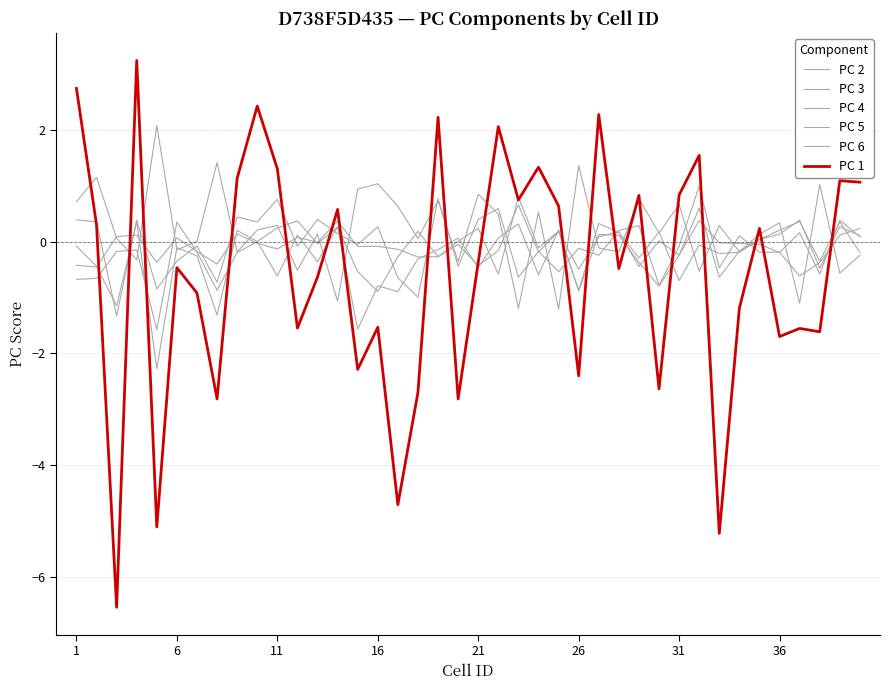

Reading left to right, transcribe all the data shown in this chart.

PC 2: 0.7	1.2	0.1	-0.3	2.1	-0.1	0.0	1.4	-0.2	0.2	0.3	-0.5	0.1	-1.1	0.9	1.0	0.6	0.1	0.7	-0.4	0.9	0.5	-1.2	0.5	-1.2	1.4	-0.1	-0.2	0.8	0.2	0.7	-0.5	0.3	-0.2	0.1	0.3	-1.1	1.0	-0.6	-0.2
PC 3: 0.4	0.4	-1.3	0.4	-0.8	-0.3	-0.1	-0.7	0.4	0.4	0.8	-0.1	0.4	0.1	-0.1	0.3	-0.6	-1.0	0.8	-0.4	0.4	0.6	-0.6	-0.2	-0.5	-0.1	-0.2	0.2	0.3	-0.8	-0.1	1.0	-0.5	0.1	-0.2	-0.2	-0.6	-0.4	0.1	0.2
PC 4: -0.7	-0.7	-0.2	-0.1	-1.6	0.4	-0.2	-0.9	-0.2	-0.0	-0.6	0.1	-0.4	0.3	-0.5	-0.9	-0.3	0.2	-0.3	0.0	0.2	-0.6	0.8	-0.1	0.2	-0.9	0.3	0.2	-0.3	0.2	-0.7	-0.1	-0.2	-0.2	0.0	0.2	0.4	-0.3	0.4	-0.2
PC 5: -0.1	-0.4	-1.2	0.4	-2.3	-0.1	-0.3	-1.3	0.2	0.0	0.2	0.4	-0.0	0.3	-1.6	-0.8	-0.9	-0.3	-0.1	0.1	-0.5	0.1	0.3	-0.6	0.2	-0.9	0.1	0.1	-0.4	-0.8	-0.2	0.6	-0.6	-0.2	0.0	0.1	0.4	-0.5	0.3	0.1
PC 6: -0.4	-0.5	0.1	0.1	-0.4	0.1	-0.2	-0.4	0.1	-0.0	-0.1	0.1	-0.0	0.4	-0.1	-0.1	-0.1	-0.3	-0.3	-0.0	-0.4	-0.2	0.7	-0.2	0.2	-0.5	0.1	0.2	-0.4	0.0	-0.2	0.4	-0.0	-0.0	-0.0	-0.2	0.2	-0.6	0.4	0.1
PC 1: 2.7	0.3	-6.5	3.2	-5.1	-0.5	-0.9	-2.8	1.1	2.4	1.3	-1.5	-0.6	0.6	-2.3	-1.5	-4.7	-2.7	2.2	-2.8	-0.4	2.1	0.7	1.3	0.6	-2.4	2.3	-0.5	0.8	-2.6	0.8	1.5	-5.2	-1.2	0.2	-1.7	-1.6	-1.6	1.1	1.1